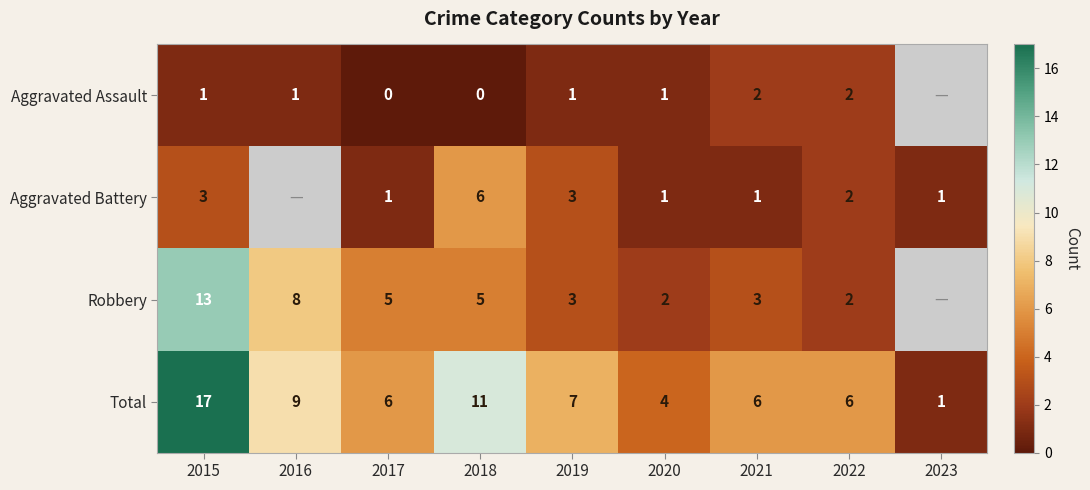

Between 2021 and 2016, which is larger?

2021